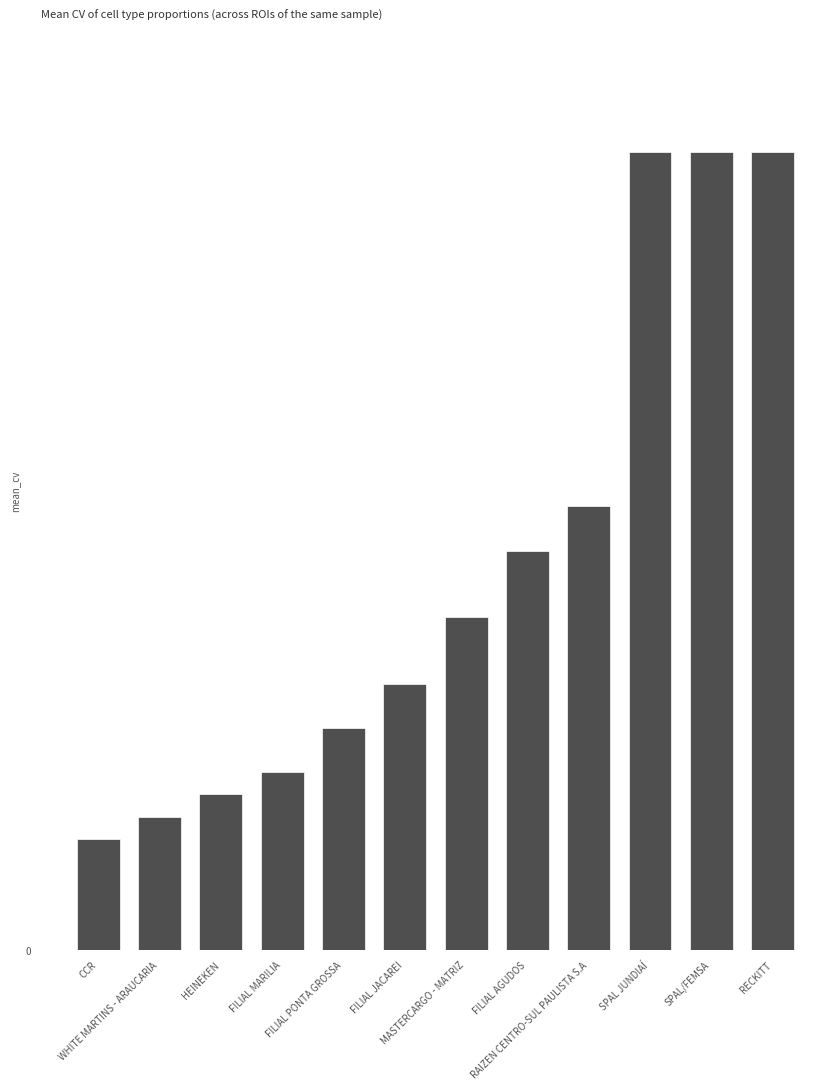

Which category has the lowest value across all series?

CCR